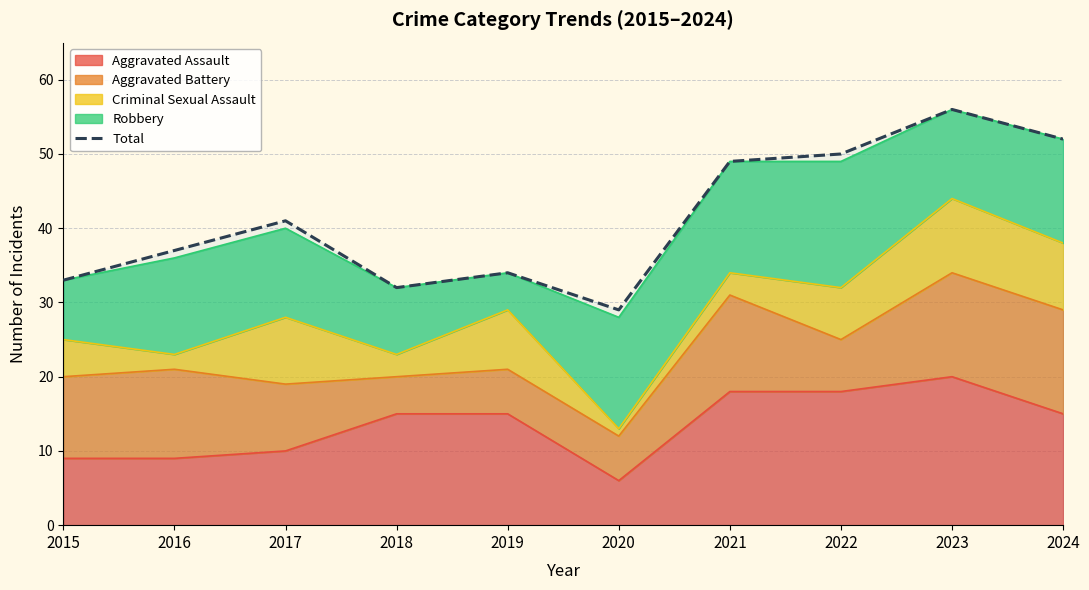

At which label does the data first exceed 41?

2021